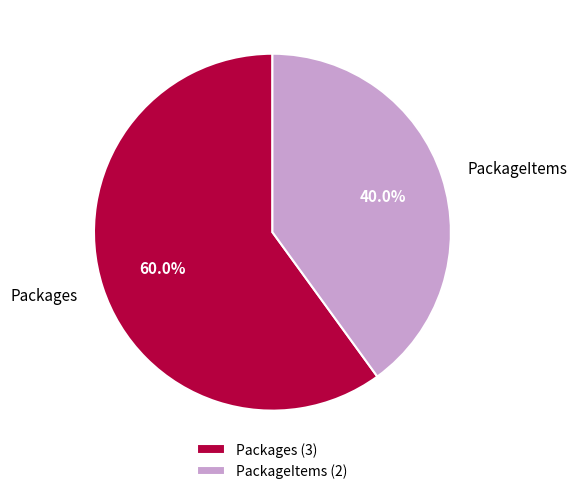

Is there a majority slice in this chart?

Yes